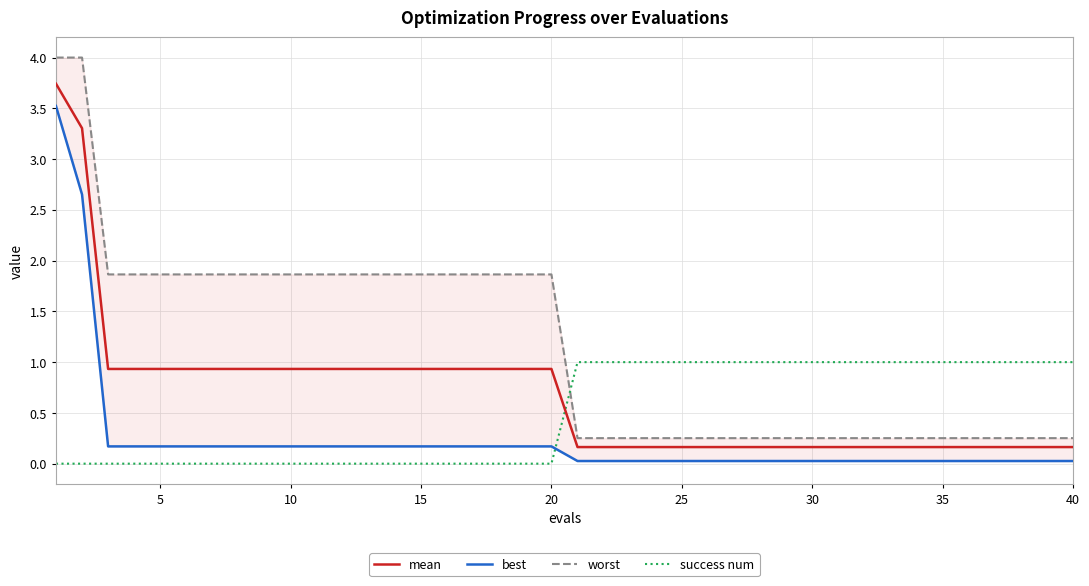

How many lines are shown in the chart?

4